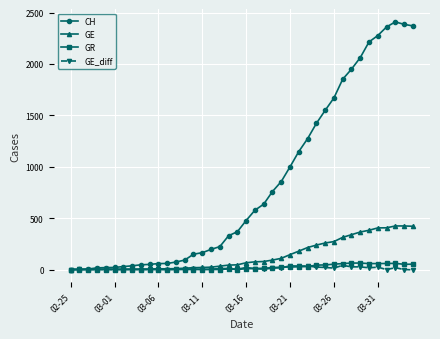

True or false: GE_diff has more than 2 points higher than both neighbors.

True